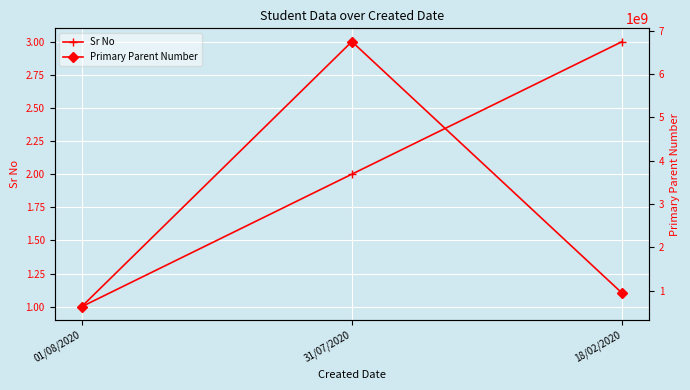

Which series has the largest total across all categories?

Primary Parent Number